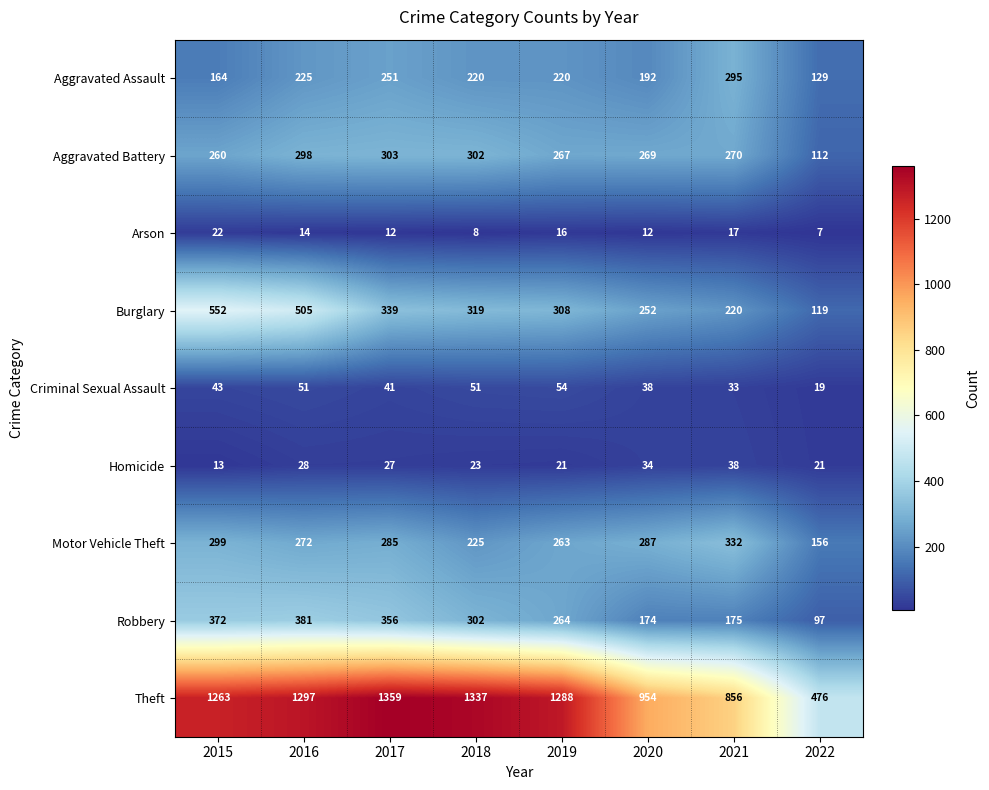

List the series in order of their peak value, lowest first.

Arson, Homicide, Criminal Sexual Assault, Aggravated Assault, Aggravated Battery, Motor Vehicle Theft, Robbery, Burglary, Theft